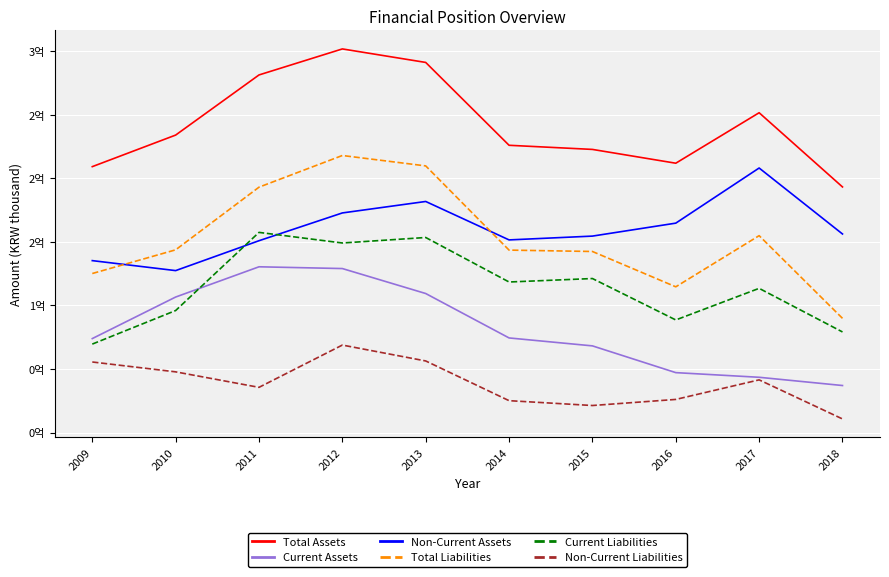

What are all the series names shown in the legend?

Total Assets, Current Assets, Non-Current Assets, Total Liabilities, Current Liabilities, Non-Current Liabilities